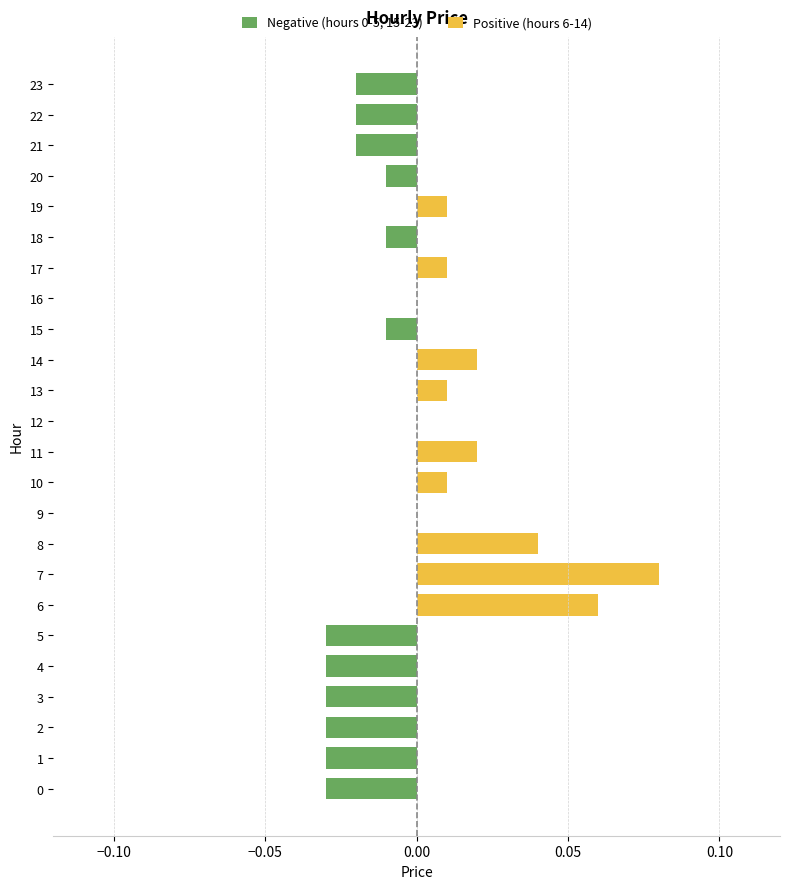

What are all the series names shown in the legend?

Negative (hours 0-5, 15-23), Positive (hours 6-14)